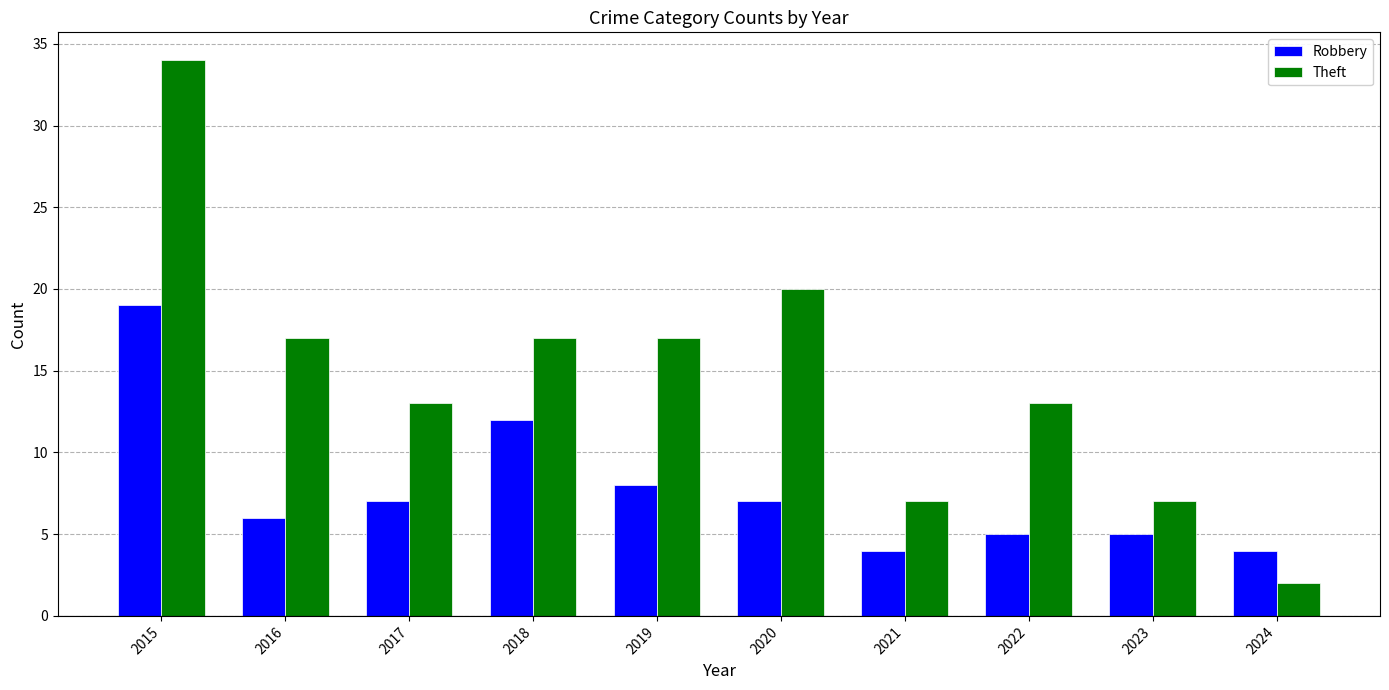

What is the difference between the highest and lowest values at 2017?

6